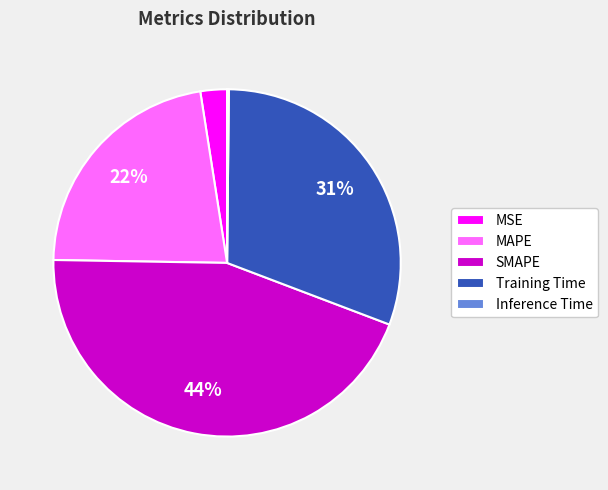

Combined, do MSE and SMAPE account for over 50%?

No